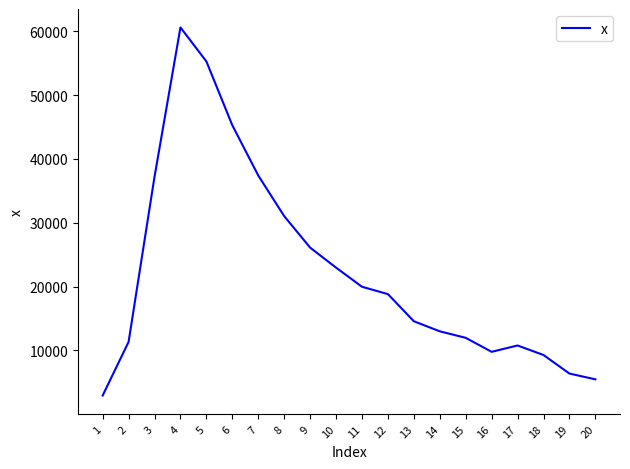

The value at 14 is 8766. True or false?

False